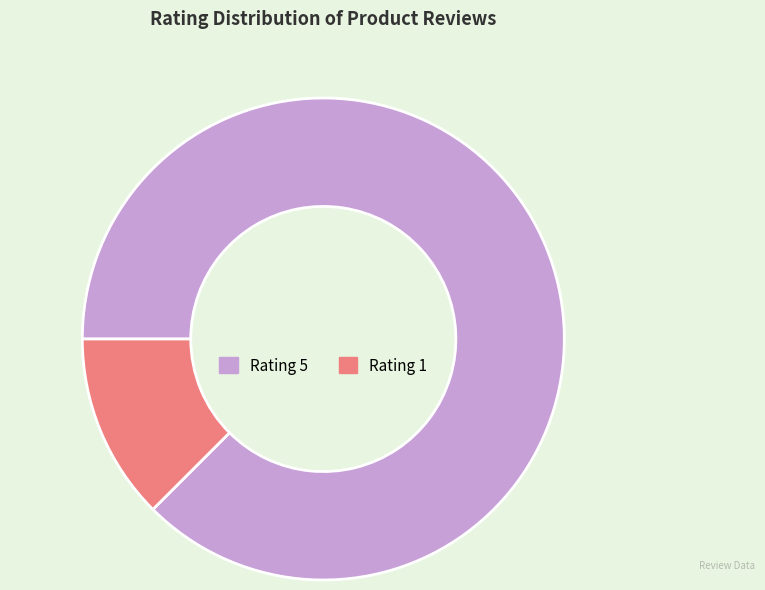

Do Rating 5 and Rating 1 together represent more than half of the pie?

Yes